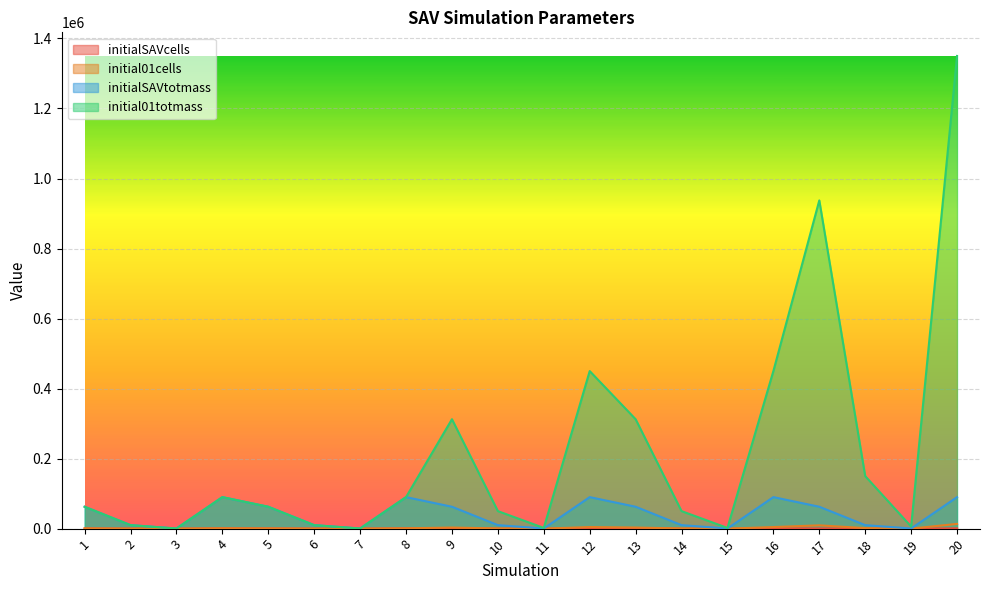

How many interior local valleys does the initial01cells series have?

5